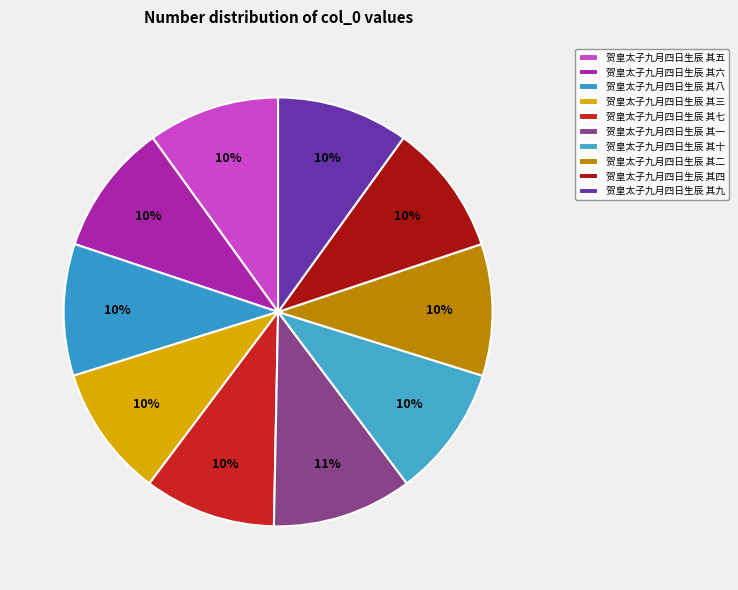

How many slices are in this pie chart?

10